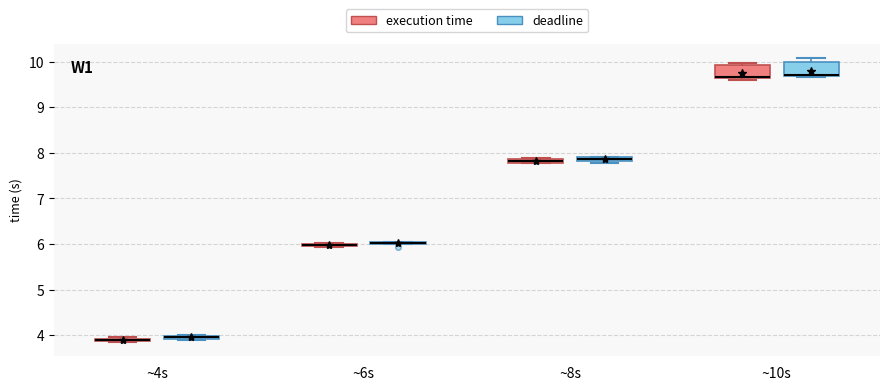

Where is the lower edge of the box for ~8s (deadline) on the y-axis? The values are not printed on the chart, so give them approximately, as read against the axis.

7.8